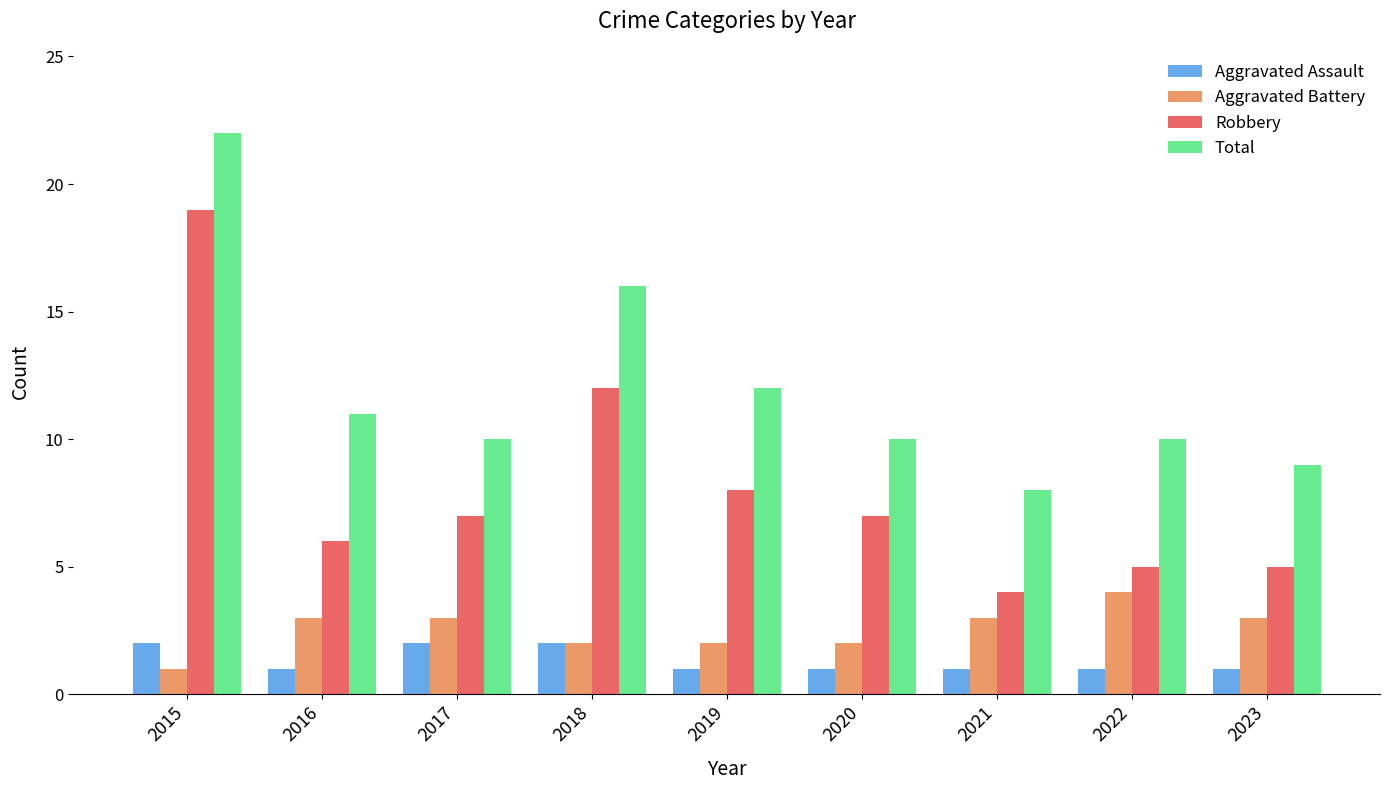

Which label corresponds to the largest value in the chart?

2015